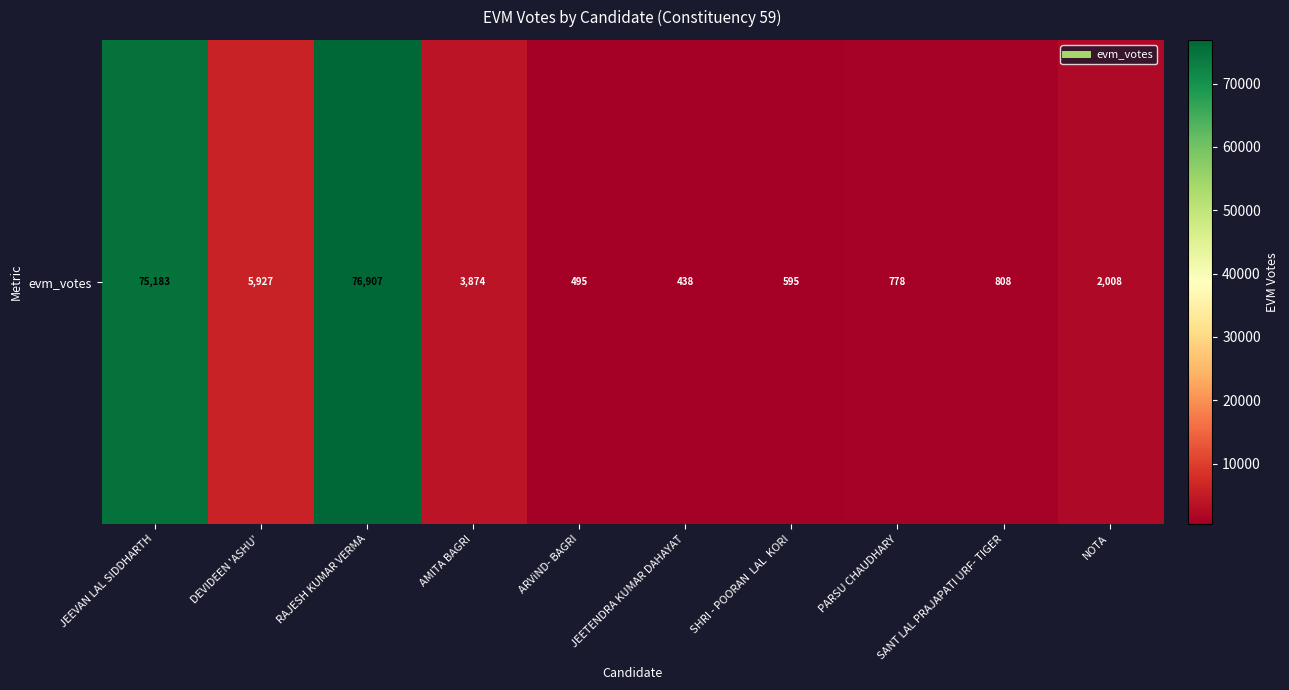

How many values are below 2008?

5